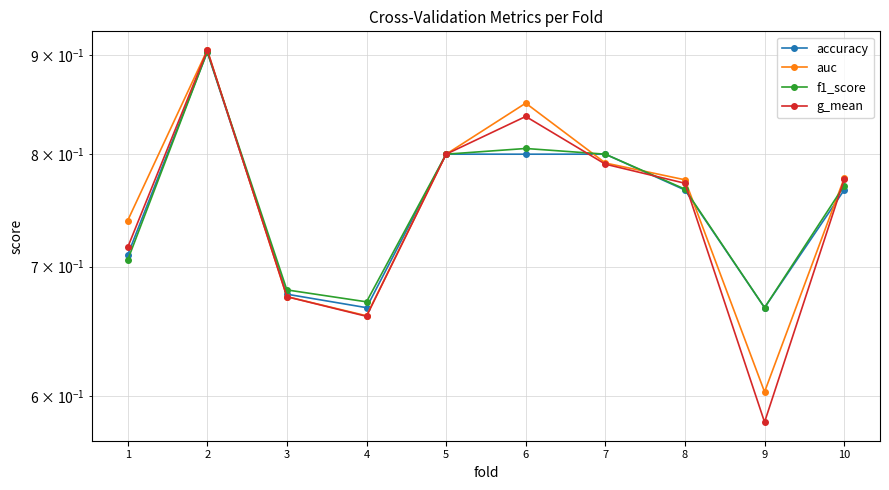

Reading right to left, what are all the values shown in this chart?

accuracy: 10=0.8	9=0.7	8=0.8	7=0.8	6=0.8	5=0.8	4=0.7	3=0.7	2=0.9	1=0.7
auc: 10=0.8	9=0.6	8=0.8	7=0.8	6=0.8	5=0.8	4=0.7	3=0.7	2=0.9	1=0.7
f1_score: 10=0.8	9=0.7	8=0.8	7=0.8	6=0.8	5=0.8	4=0.7	3=0.7	2=0.9	1=0.7
g_mean: 10=0.8	9=0.6	8=0.8	7=0.8	6=0.8	5=0.8	4=0.7	3=0.7	2=0.9	1=0.7